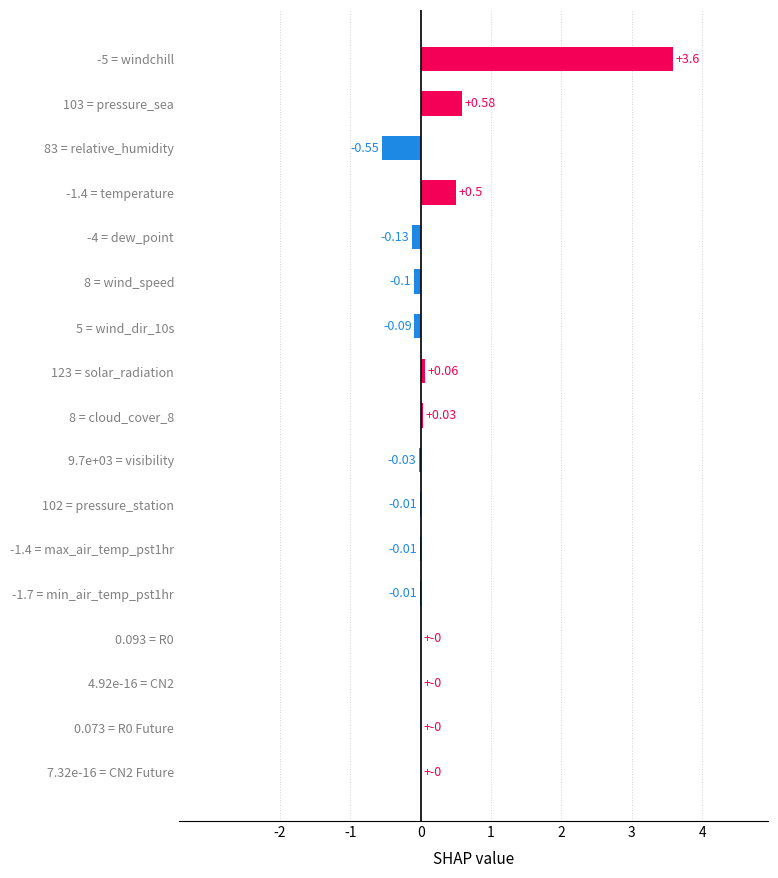

What is the sum of all values?

3.8